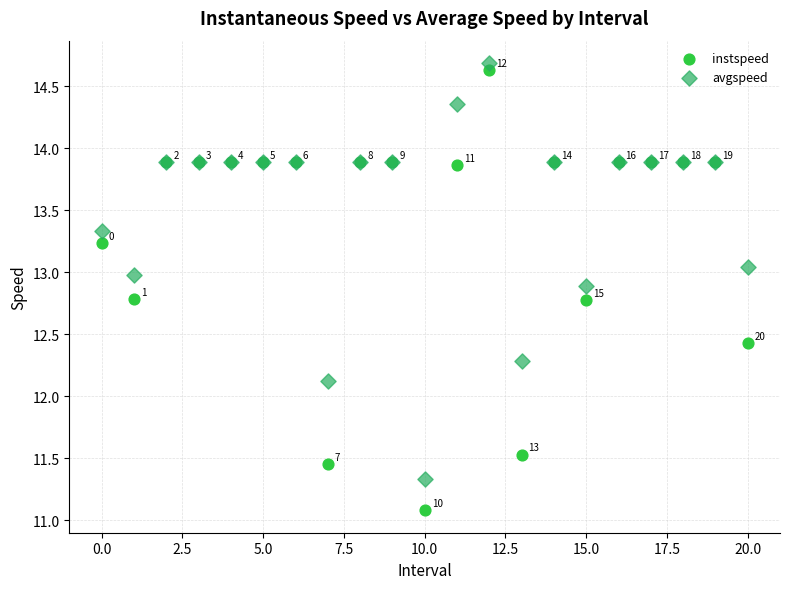

Which series reaches the maximum Y coordinate?

avgspeed